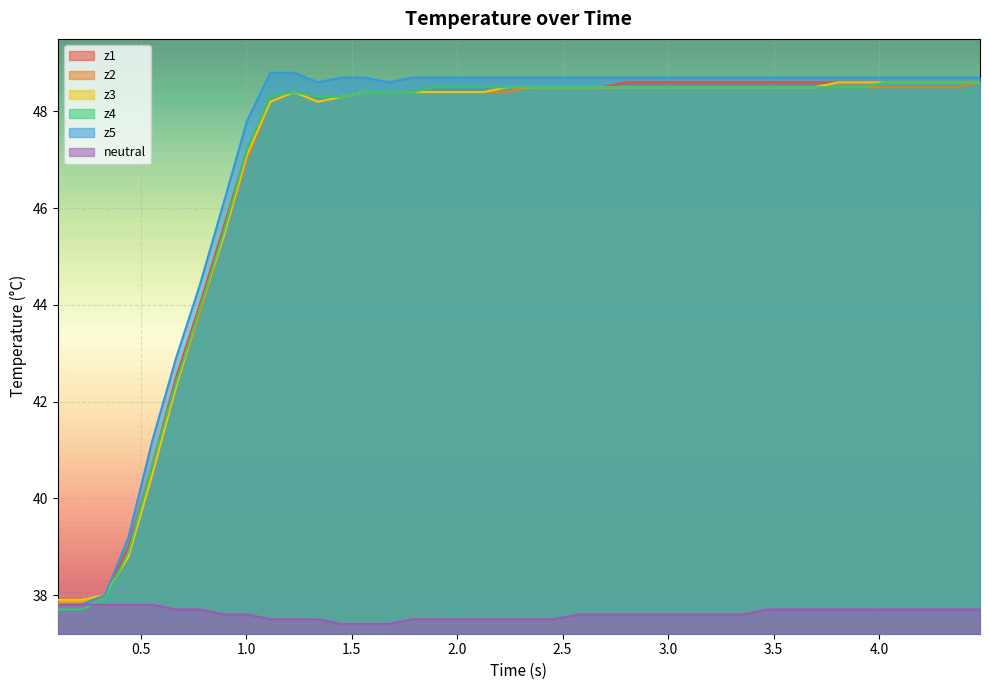

What is the minimum value shown in the chart?

37.4